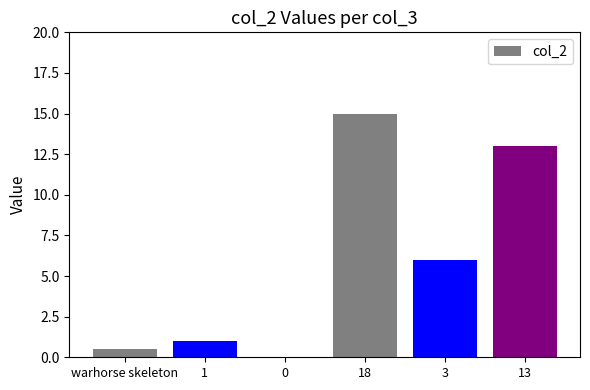

What is the sum of all values?

35.5